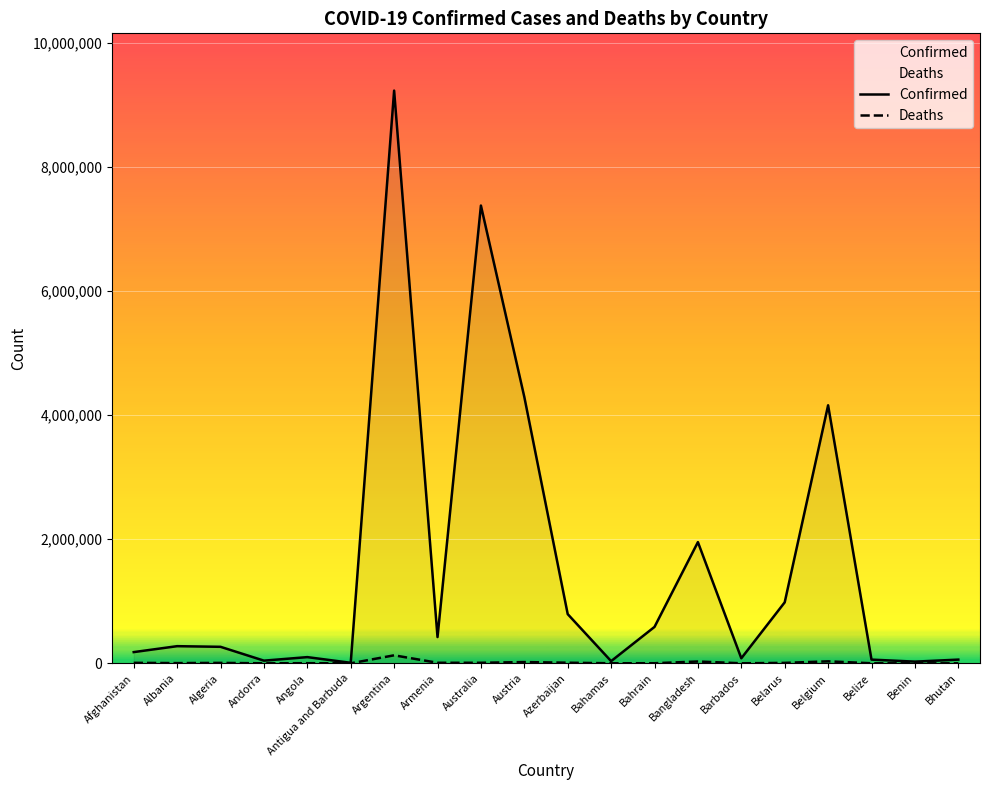

What position from the right is Argentina?

14